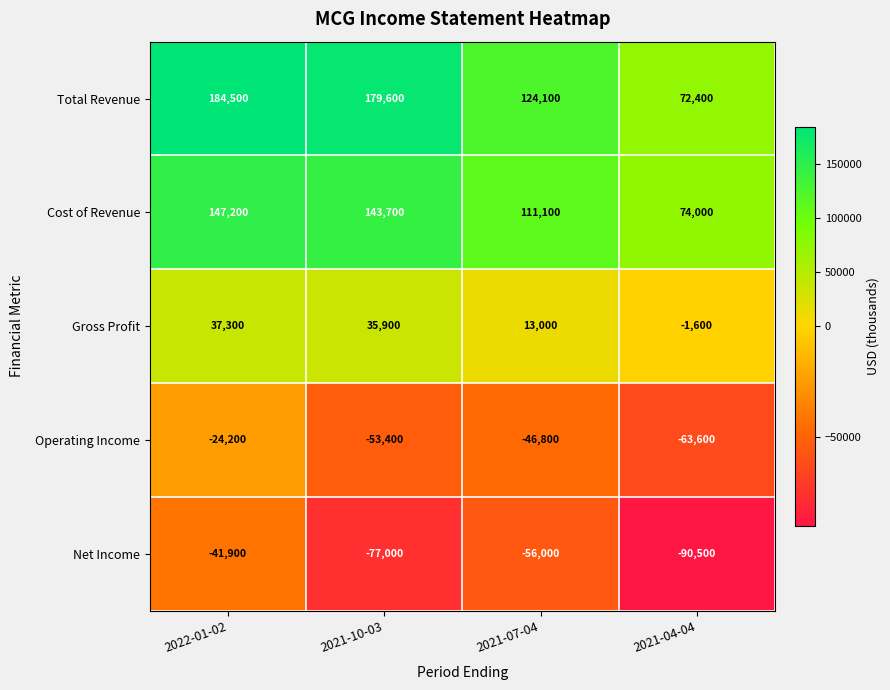

Which series changed the most between 2021-10-03 and 2021-04-04?

Total Revenue